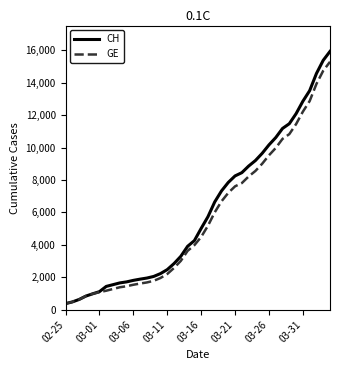

Which series has the widest spread of values?

CH